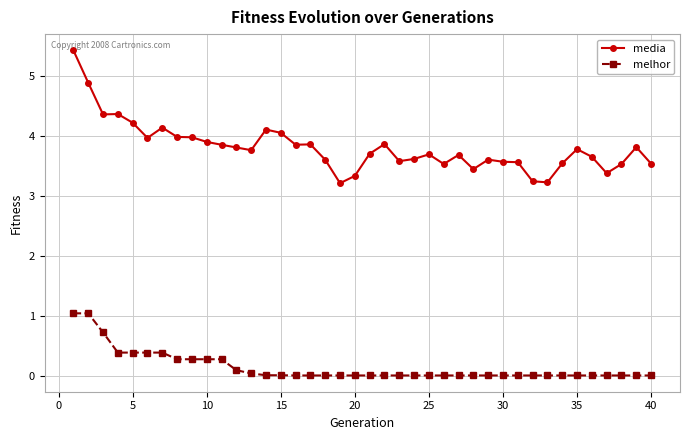

True or false: media and melhor intersect in this chart.

False